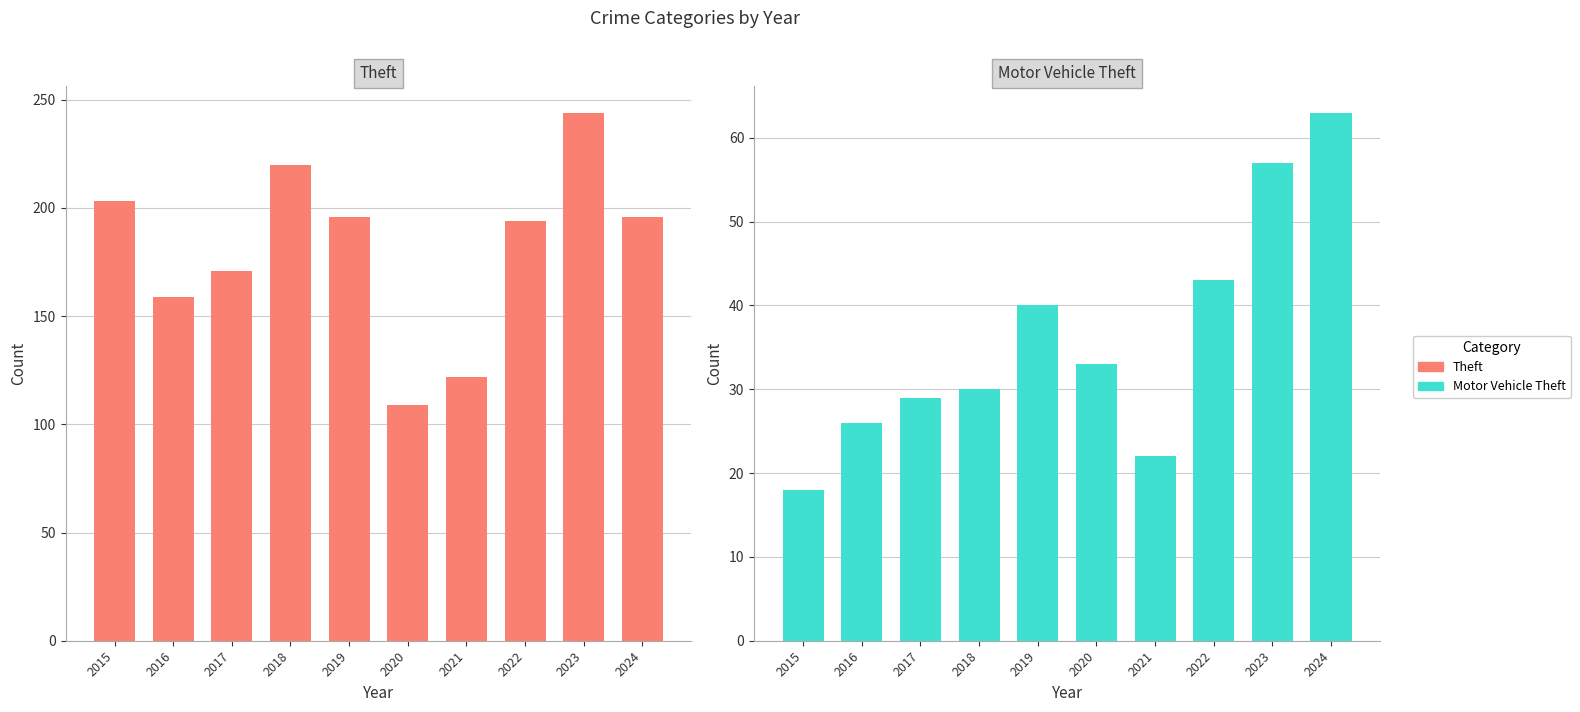

How many values in the Motor Vehicle Theft series are below 33?

5